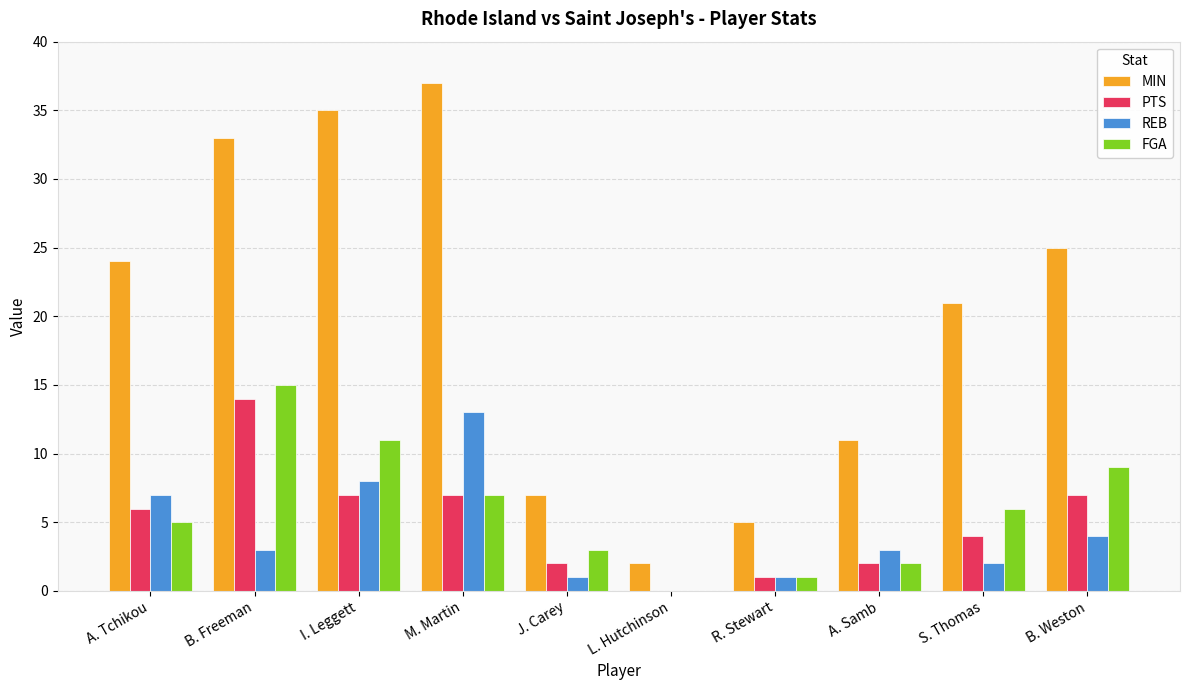

At which label does PTS reach its peak?

B. Freeman